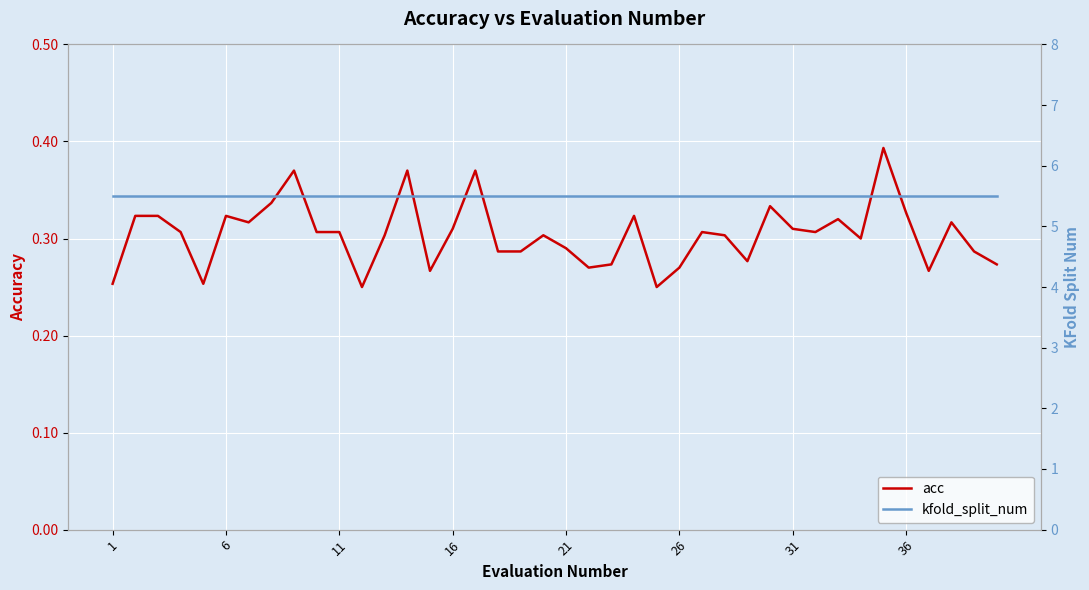

What is the average value of the kfold_split_num series?

5.5